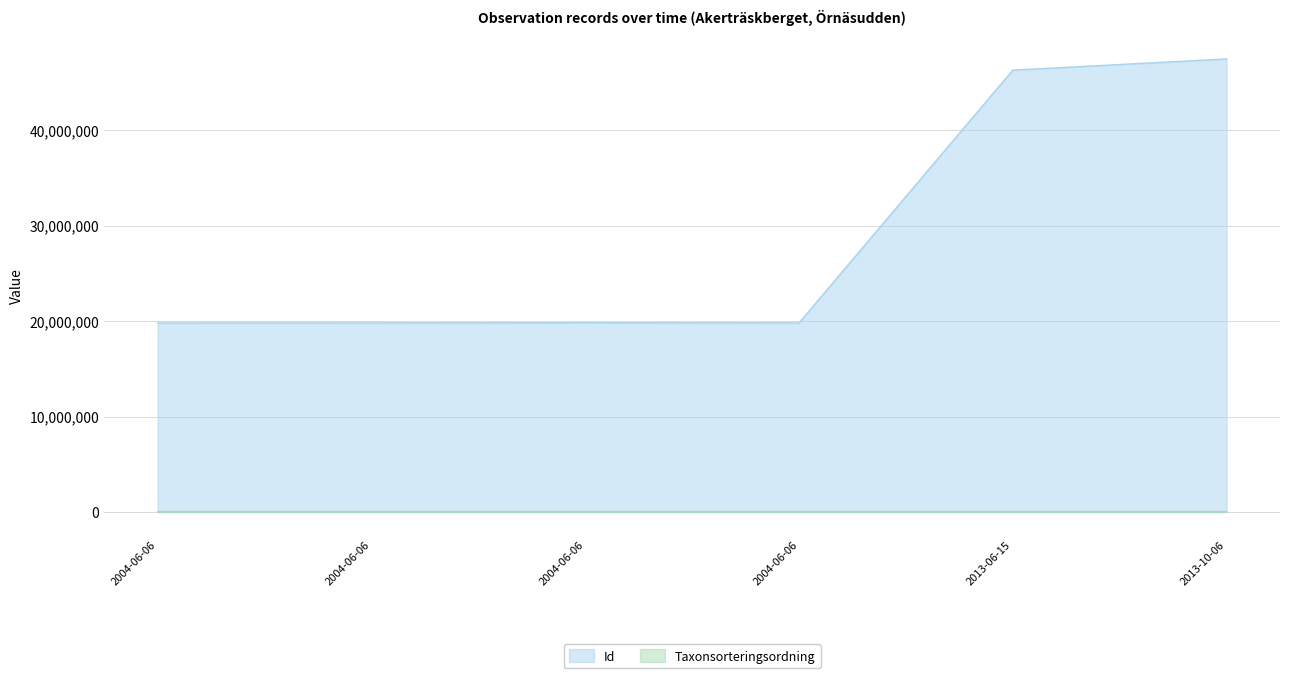

What is the label of the 2nd point from the right?

2013-06-15